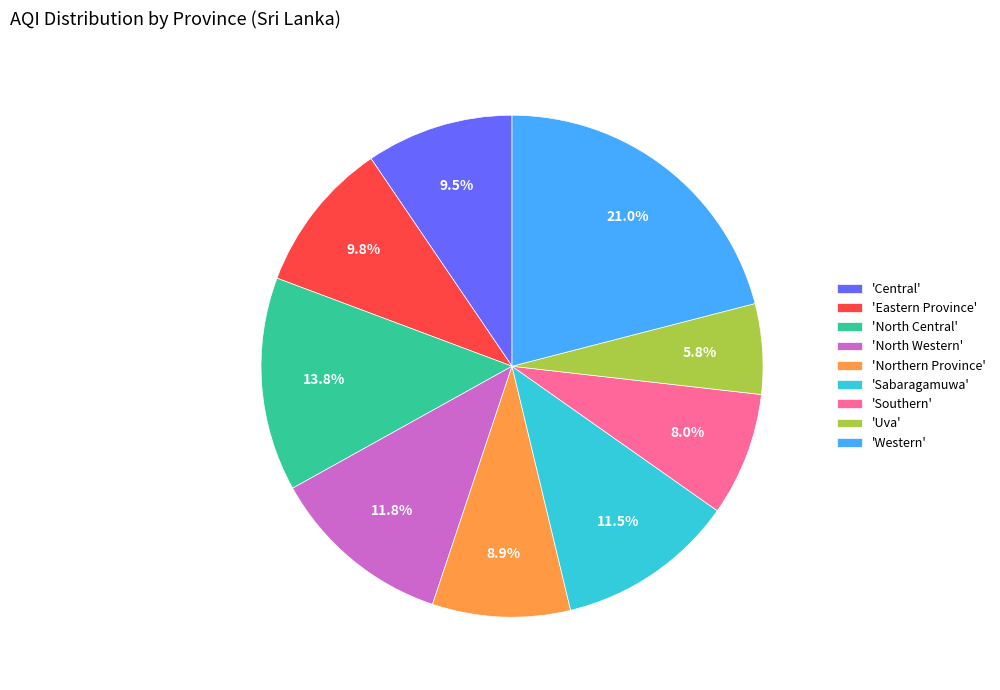

Between 'Central' and 'Sabaragamuwa', which is larger?

'Sabaragamuwa'